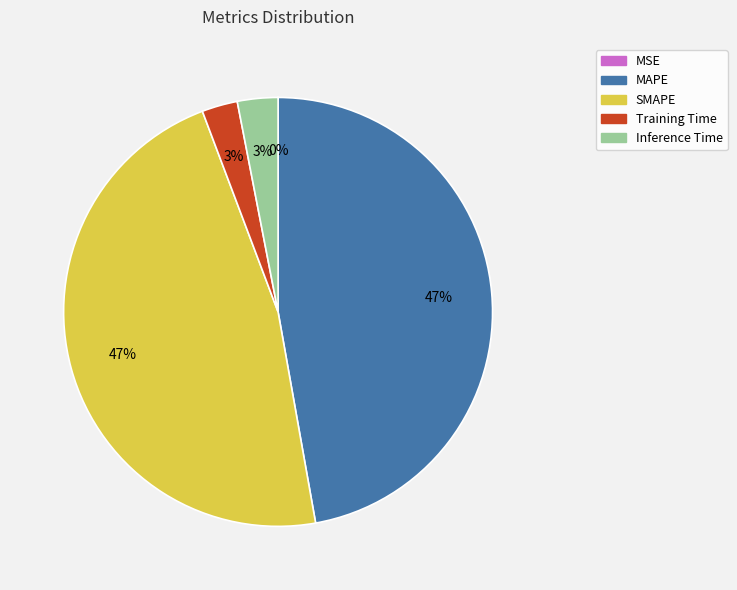

To the nearest percent, what is the average slice percentage?

20%